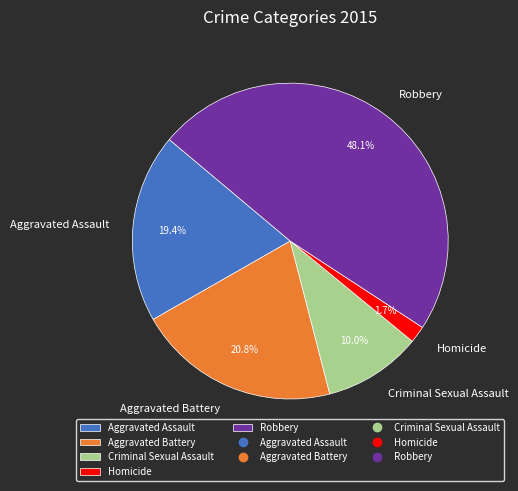

What percentage do Aggravated Battery and Robbery together represent?

68.9%